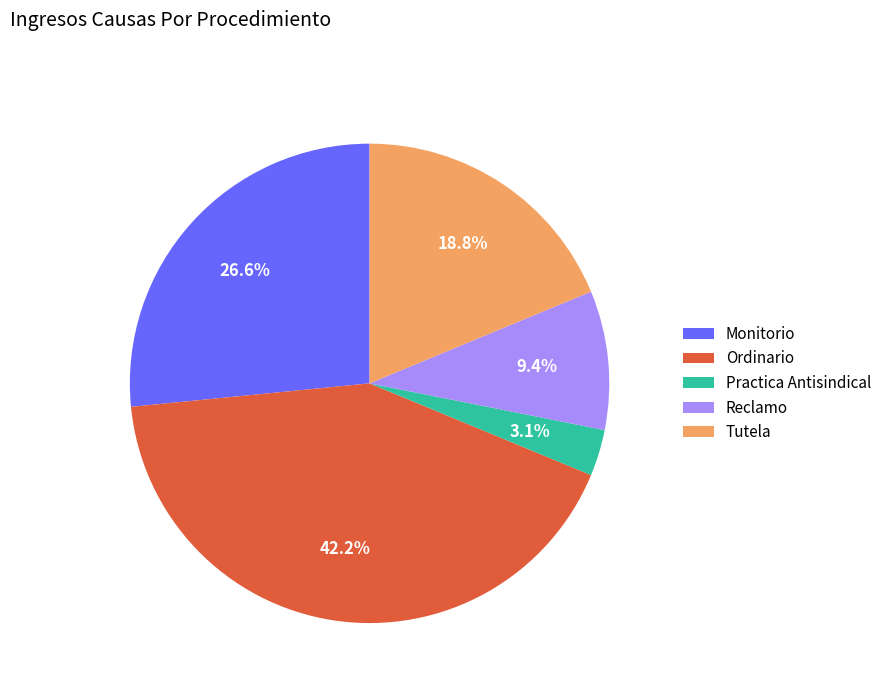

What is the largest slice in the pie chart?

Ordinario